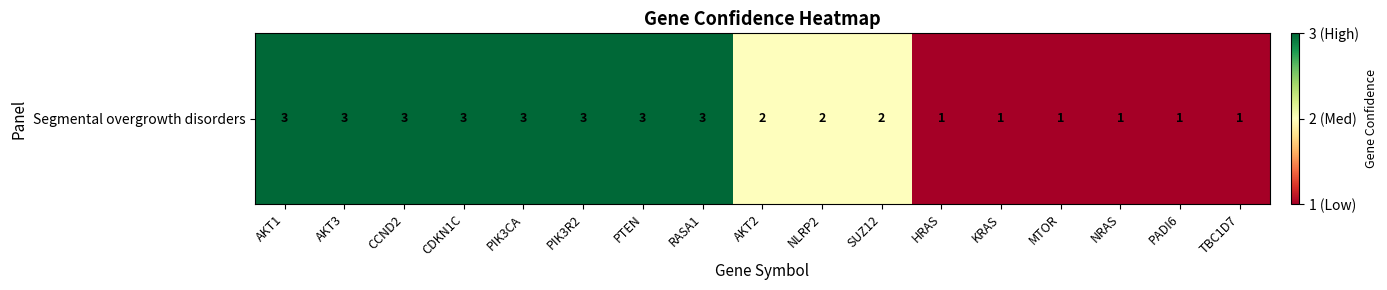

What is the difference between the maximum and minimum values?

2